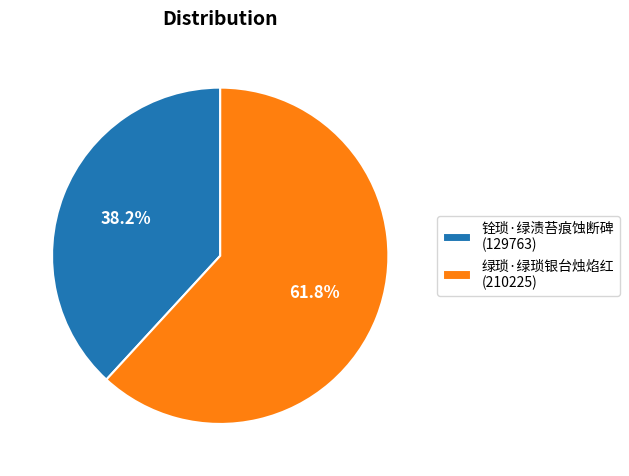

Which slice is the largest?

绿琐·绿琐银台烛焰红